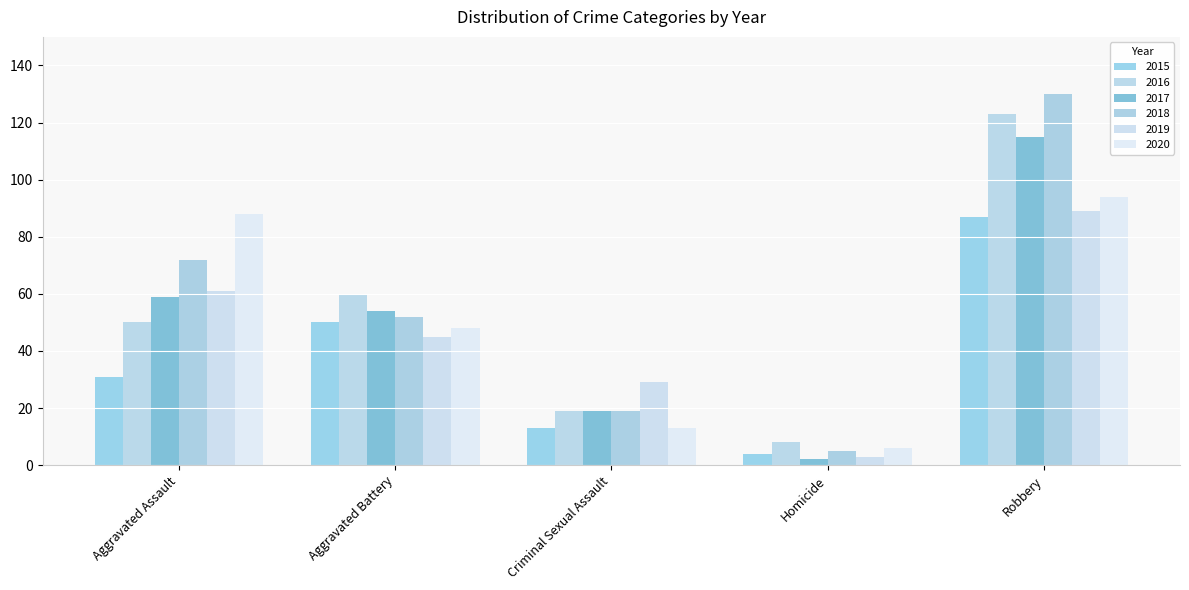

True or false: 2017 has a value of 19 at Criminal Sexual Assault.

True